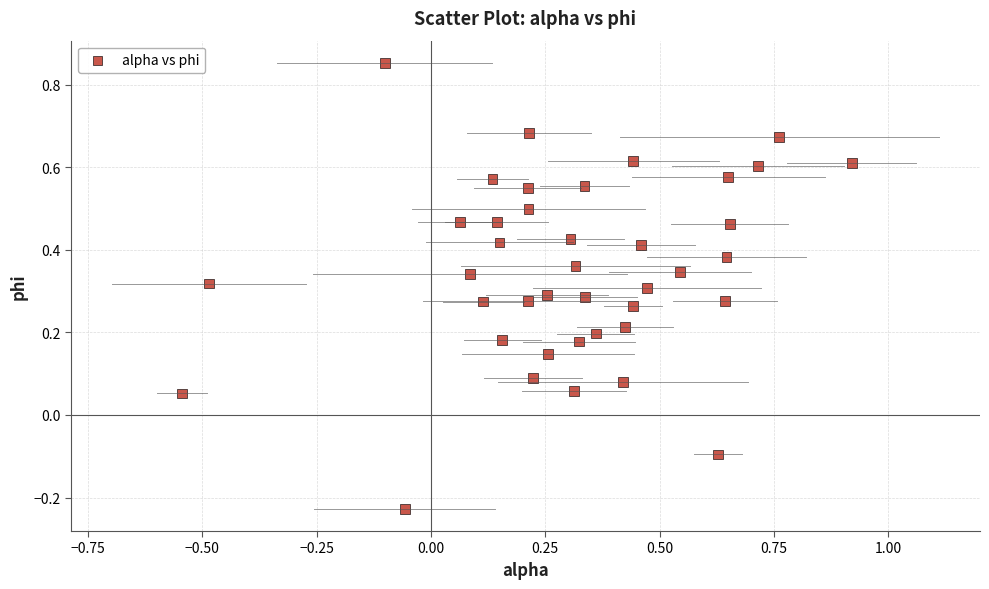

What is the range of X values (max minus min)?

1.5